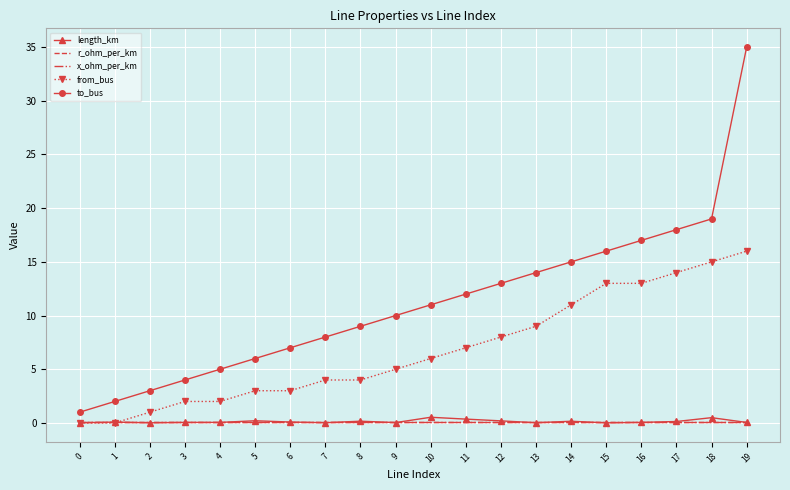

True or false: length_km and to_bus intersect in this chart.

False